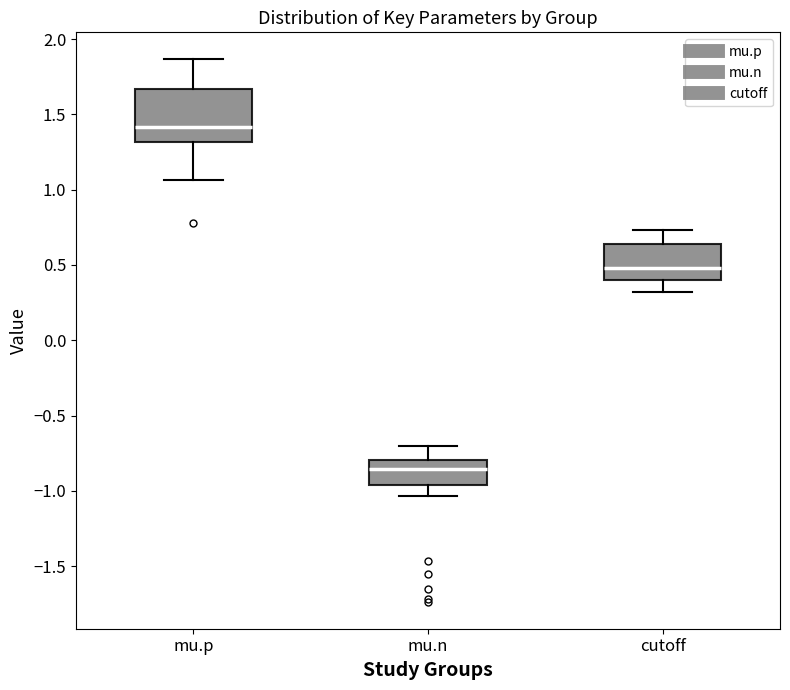

Which box is the tallest, from its lower edge to its upper edge?

mu.p